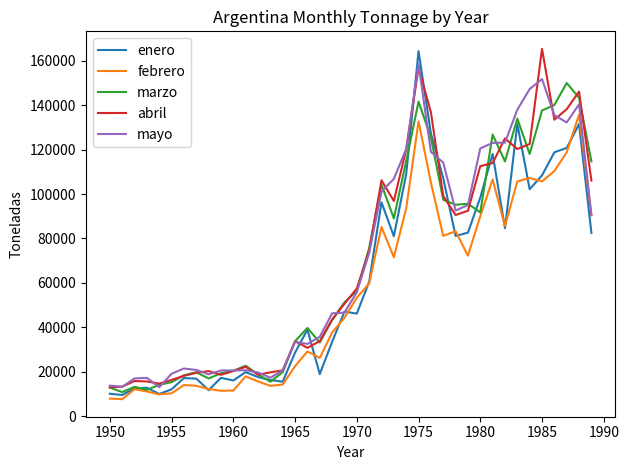

What is the maximum value for enero?

164416